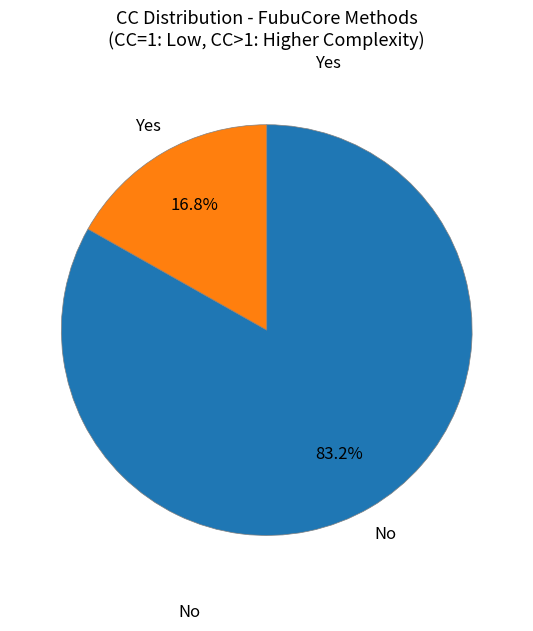

How many segments does this pie chart have?

2